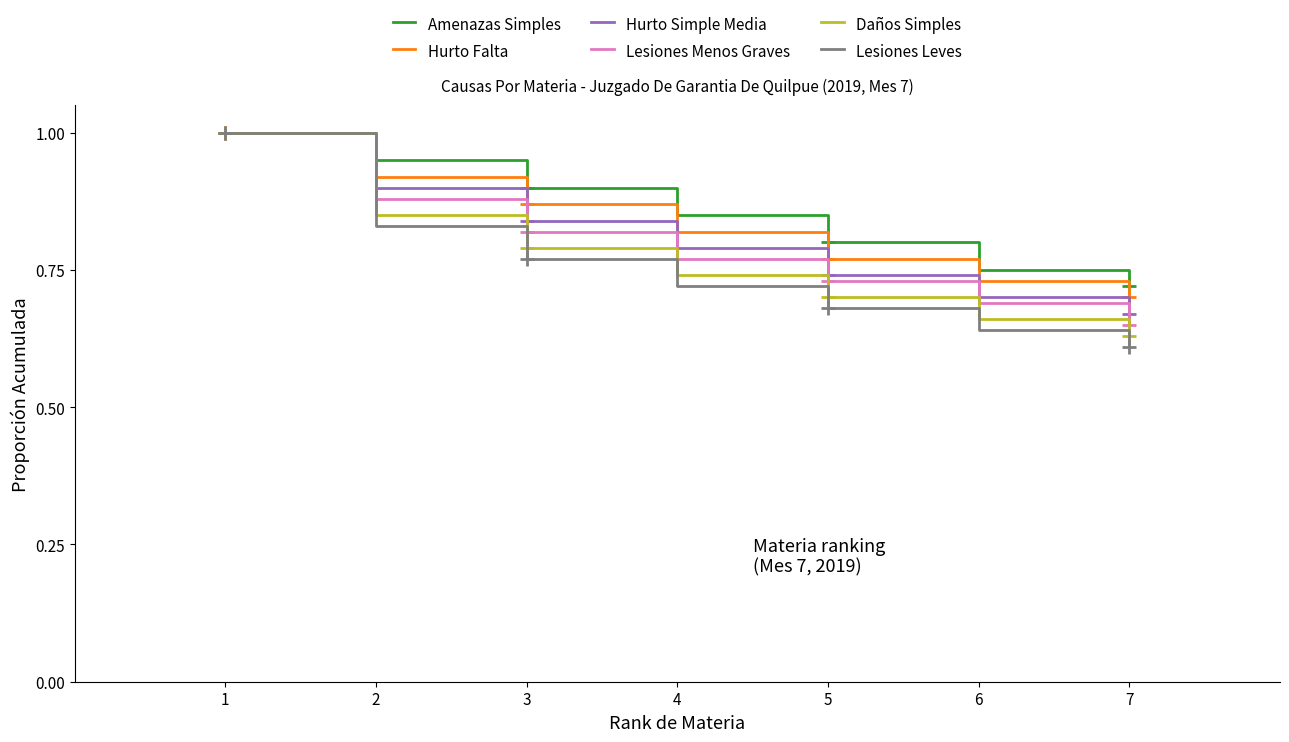

Which series has the largest range (max minus min)?

Lesiones Leves